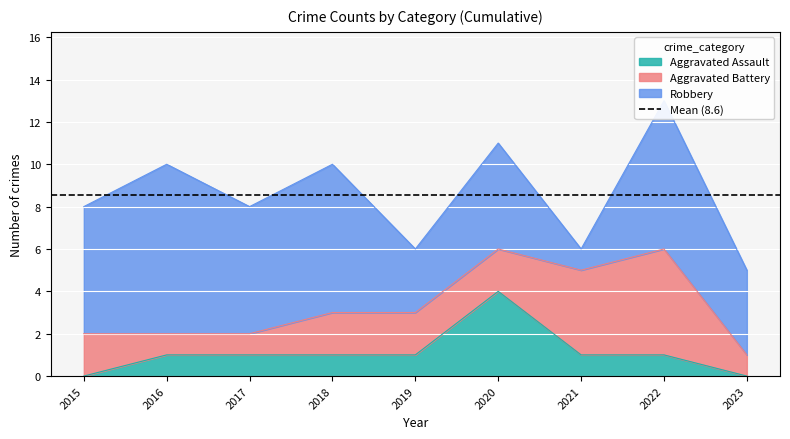

Rank the series at 2016 from highest to lowest value.

Robbery, Aggravated Assault, Aggravated Battery